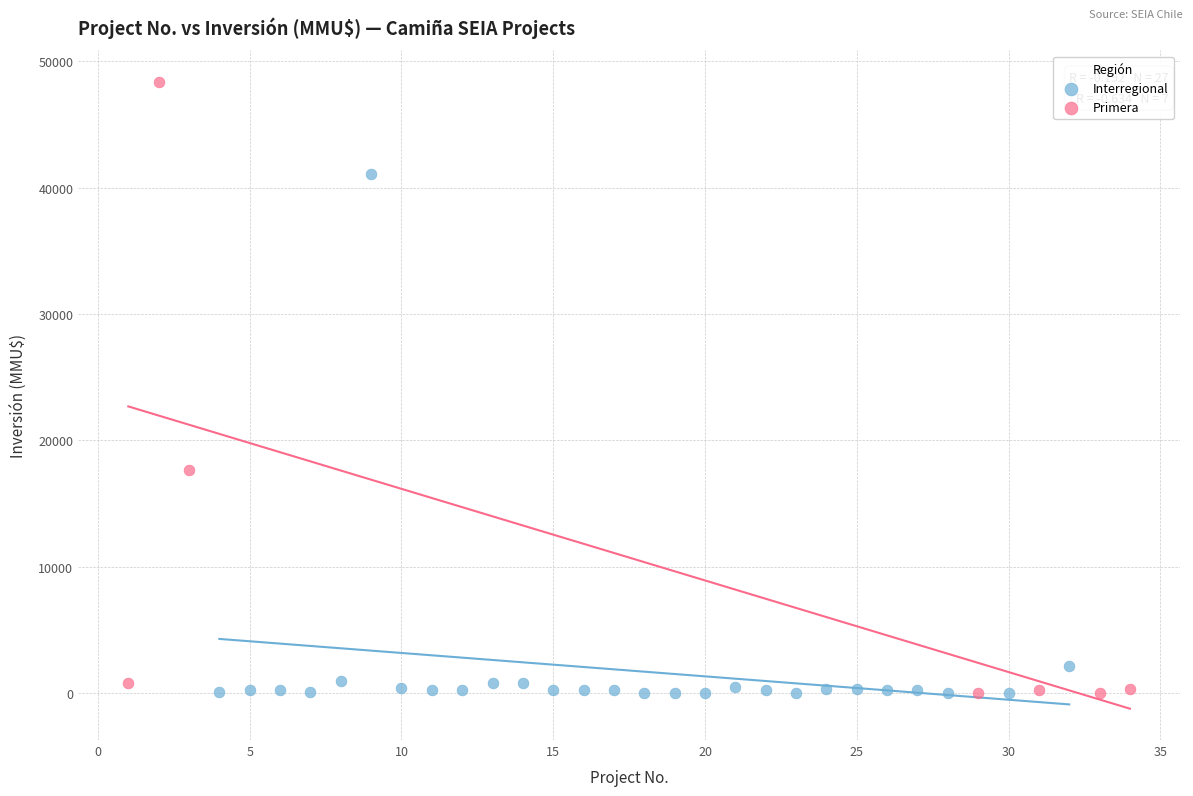

Which series has the widest spread of Y values?

Primera